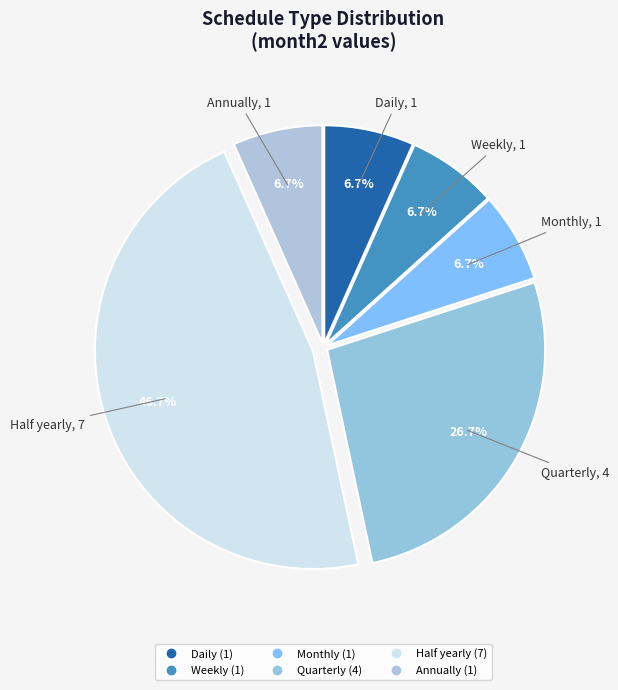

What is the smallest slice in the pie chart?

Daily